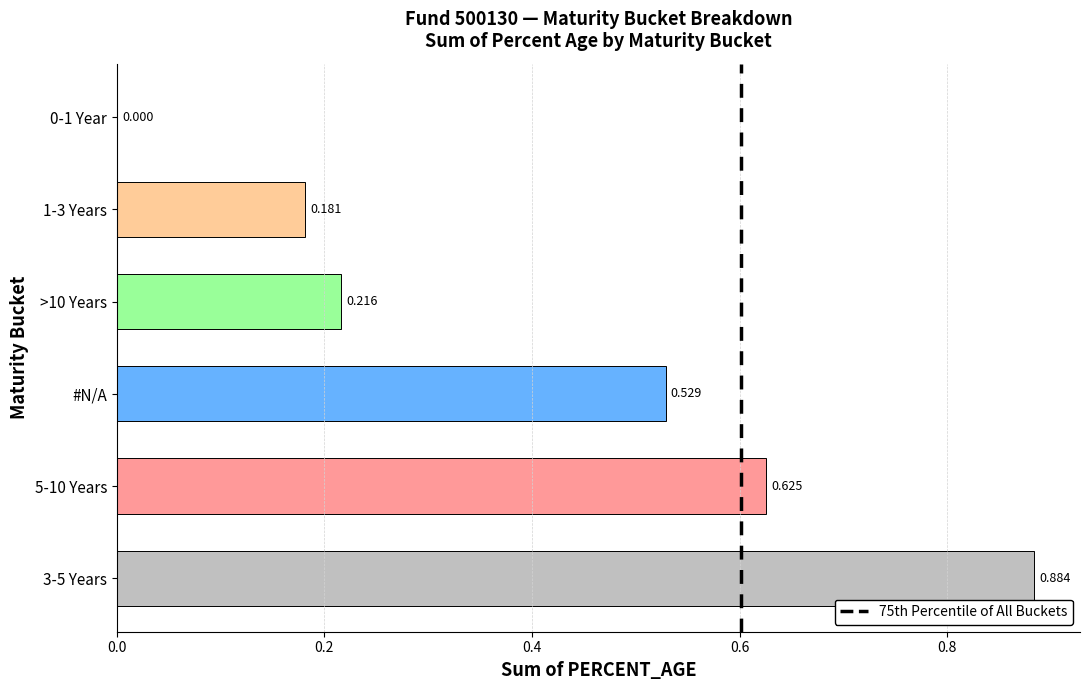

Count the number of categories in the chart.

6